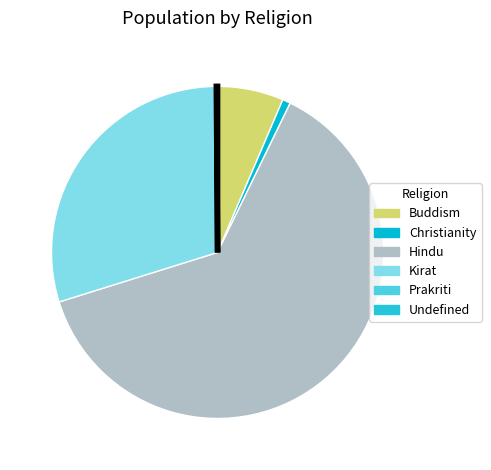

What percentage is the Kirat slice, to the nearest percent?

30%